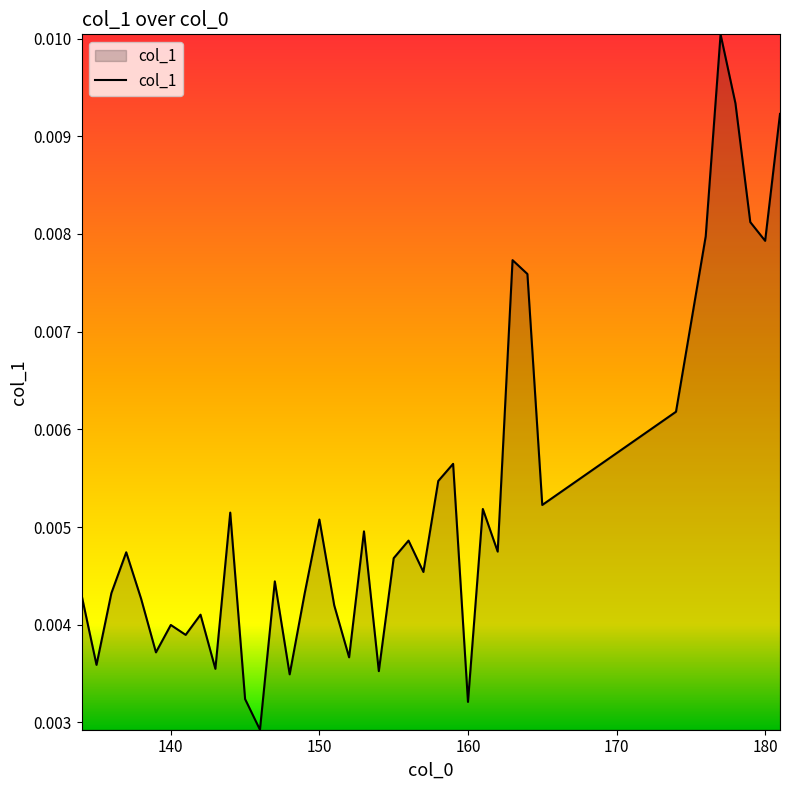

Count the values in the range 0 to 1.

39